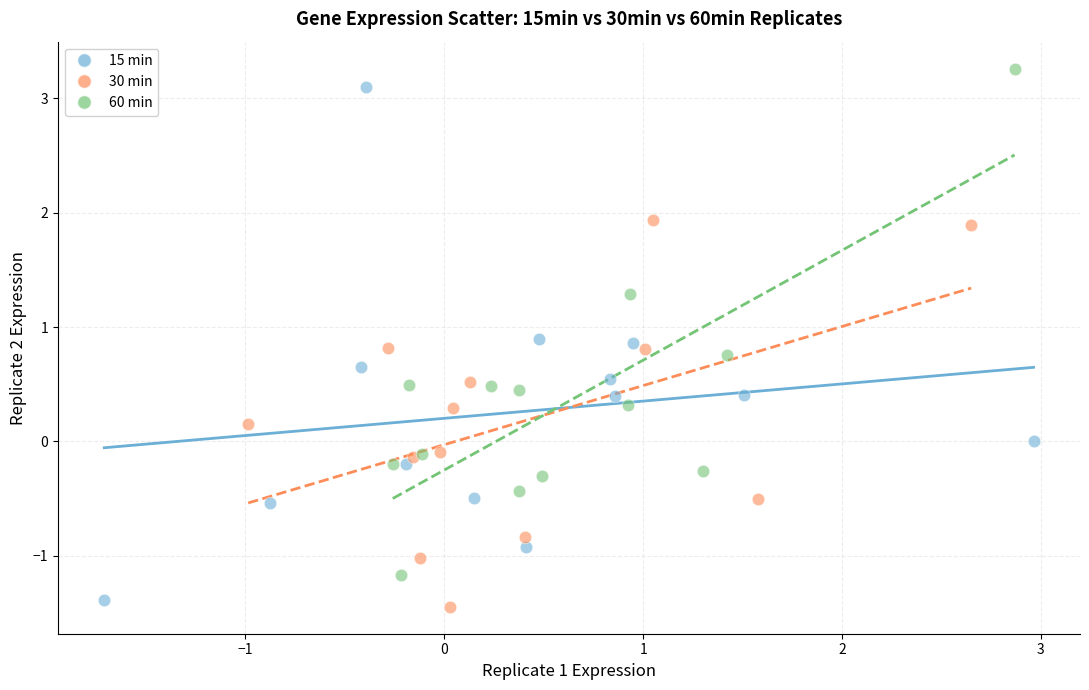

Which series reaches the maximum Y coordinate?

60 min